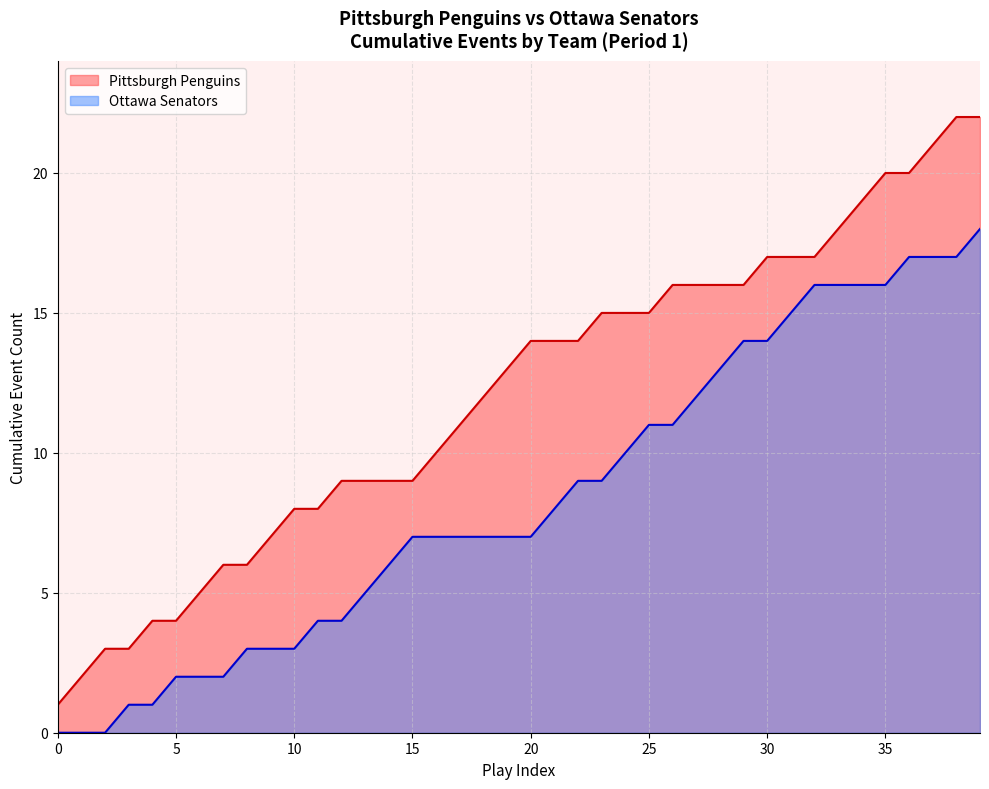

Which series has the widest spread of values?

Pittsburgh Penguins